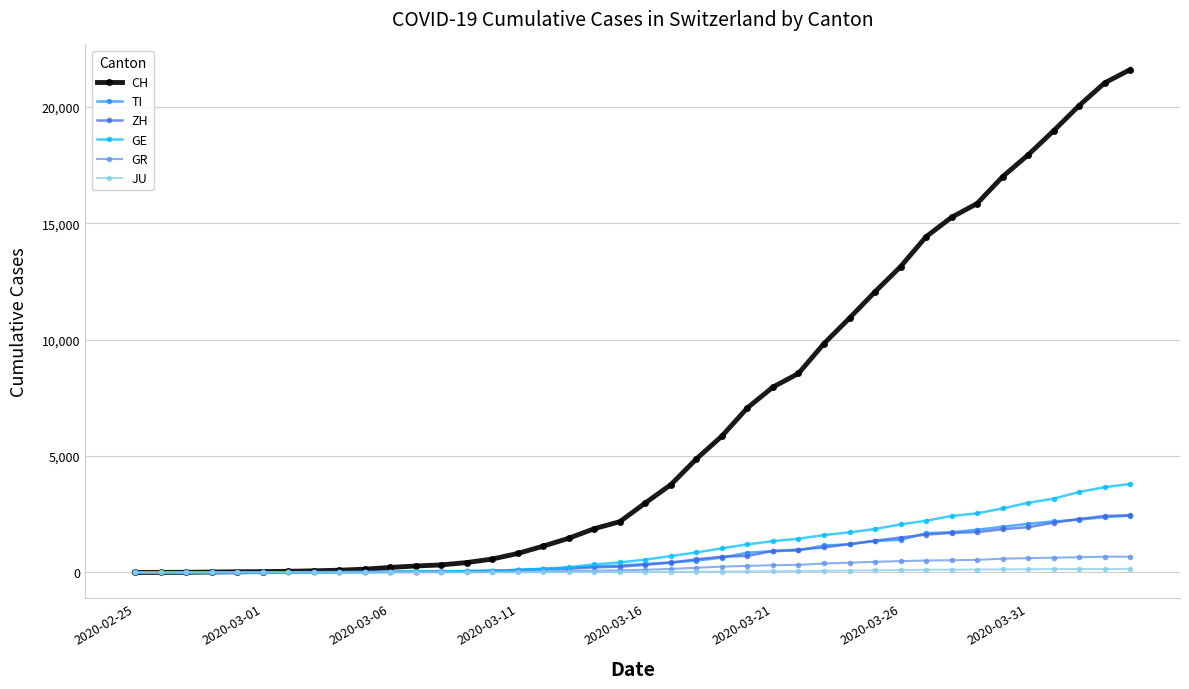

Which series has the largest total across all categories?

CH